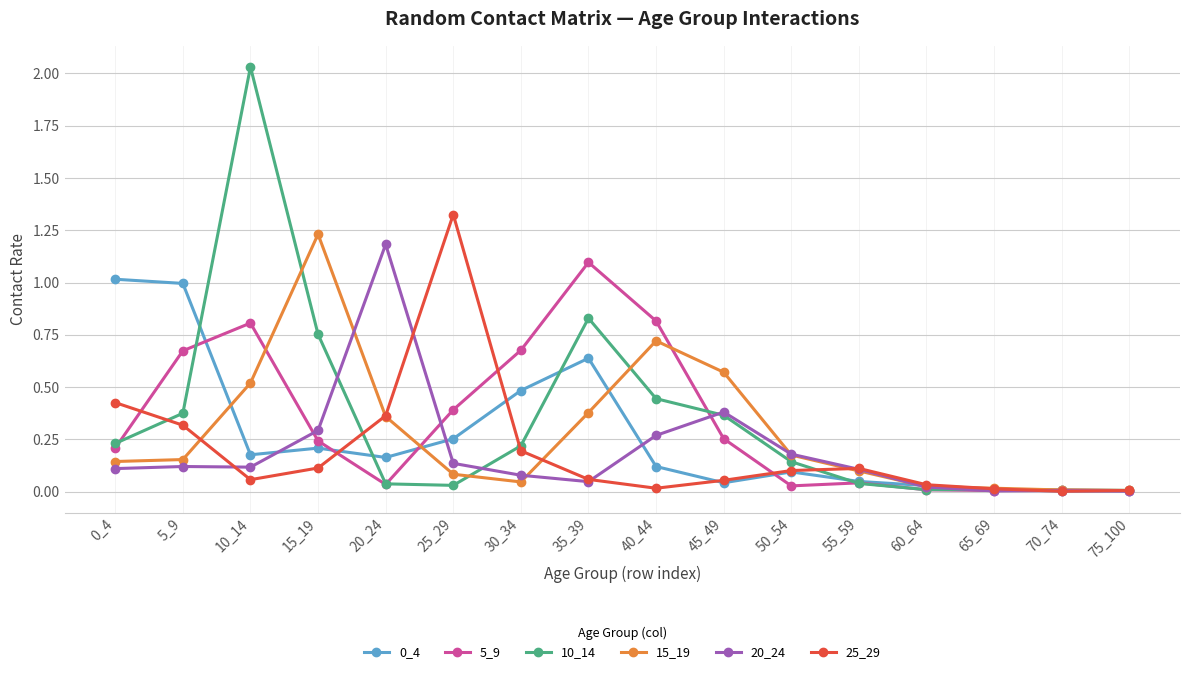

At which category is the sum across all series the highest?

10_14